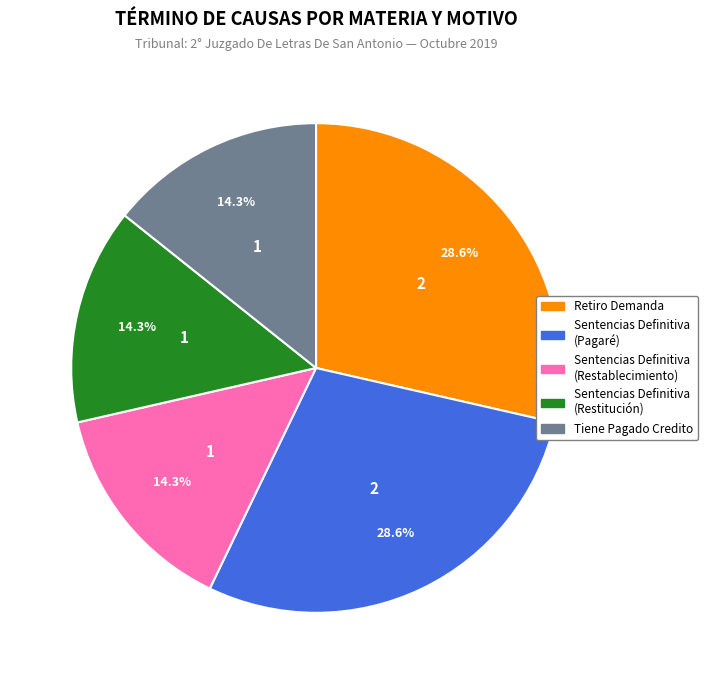

Is there any slice that represents more than half of the pie?

No